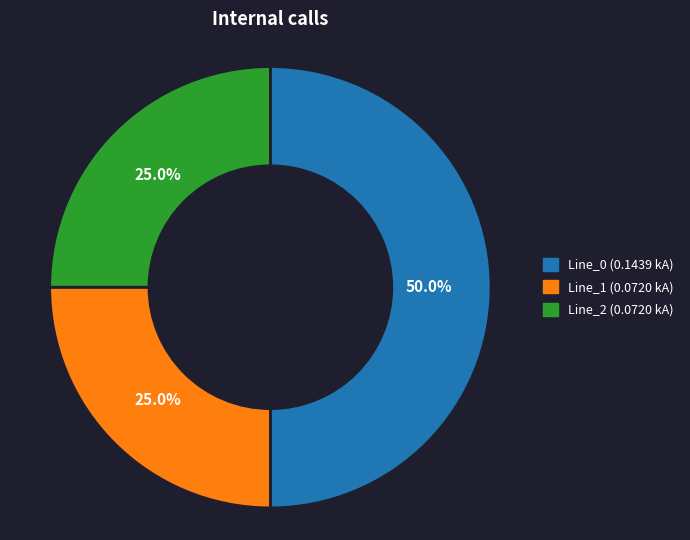

How many segments does this pie chart have?

3